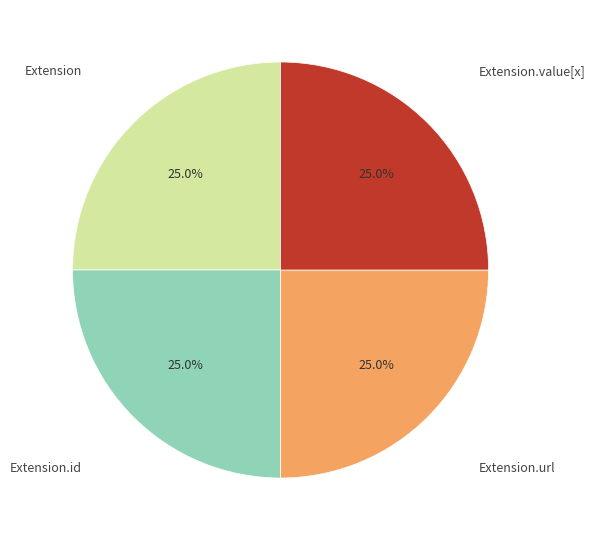

To the nearest percent, what is the difference between the largest and smallest slice percentages?

0%